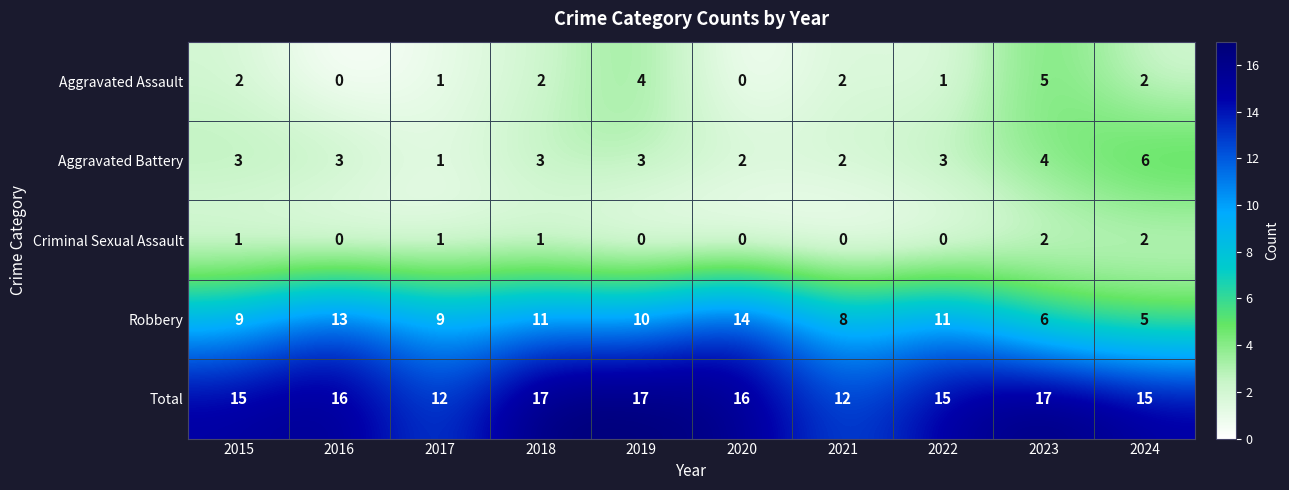

What is the total value across all series at 2015?

30